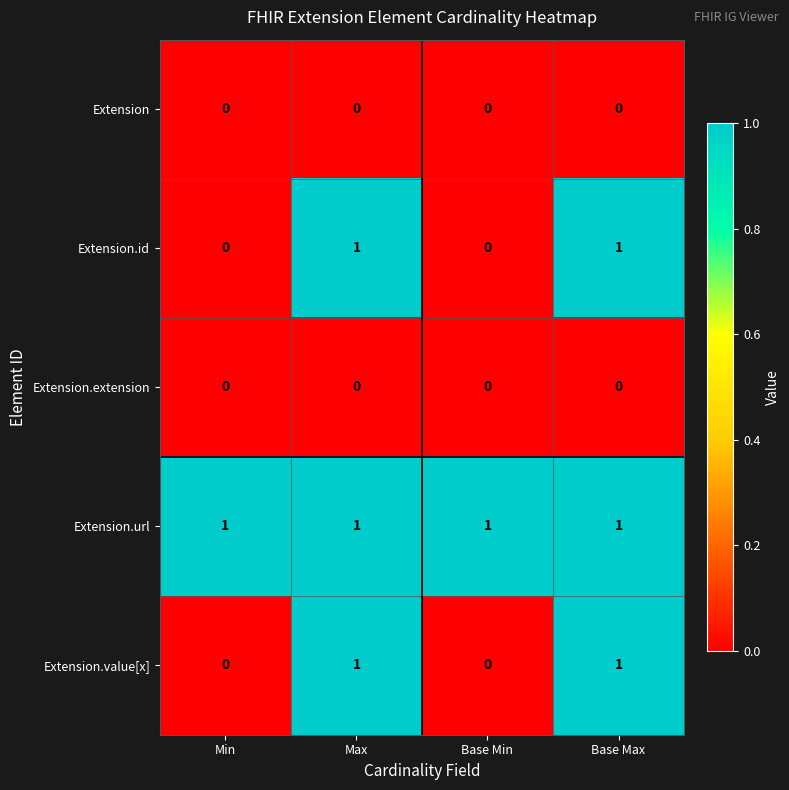

Reading left to right, list all the values displayed in this chart.

Extension: Min=0	Max=0	Base Min=0	Base Max=0
Extension.id: Min=0	Max=1	Base Min=0	Base Max=1
Extension.extension: Min=0	Max=0	Base Min=0	Base Max=0
Extension.url: Min=1	Max=1	Base Min=1	Base Max=1
Extension.value[x]: Min=0	Max=1	Base Min=0	Base Max=1